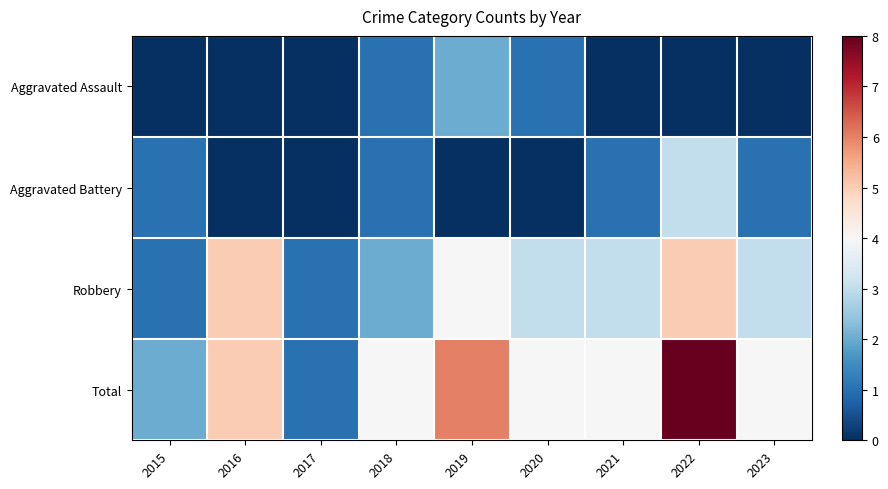

Which series has the largest range (max minus min)?

Total